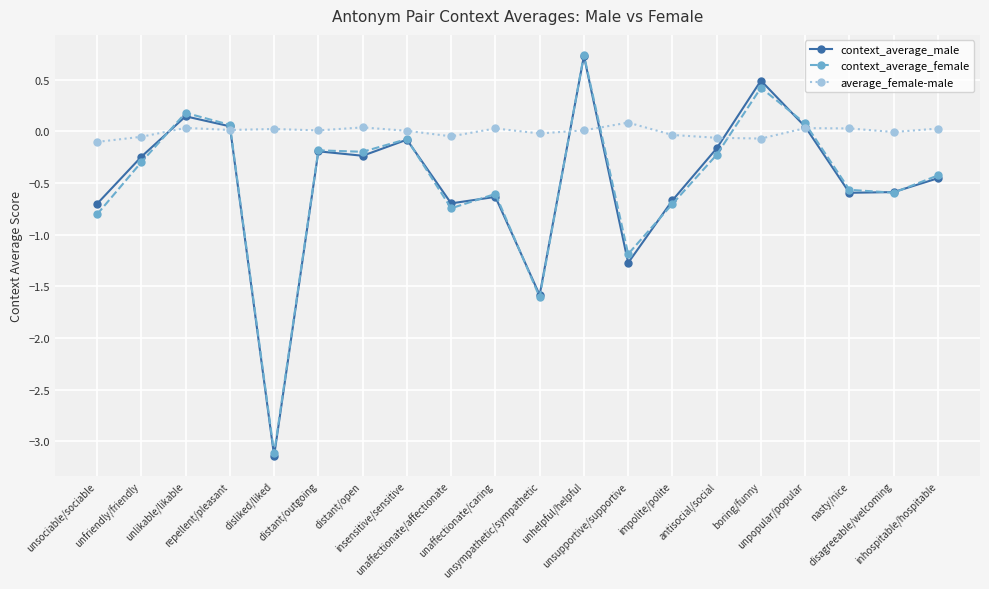

What is the label of the 1st point from the left?

unsociable/sociable